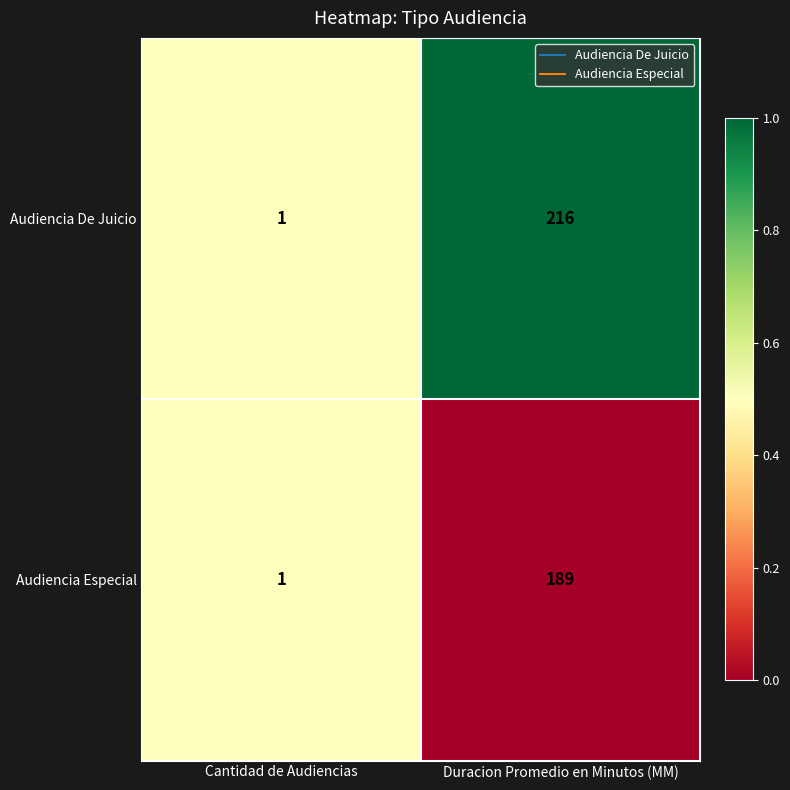

At which label is Audiencia De Juicio closest to 108?

Cantidad de Audiencias